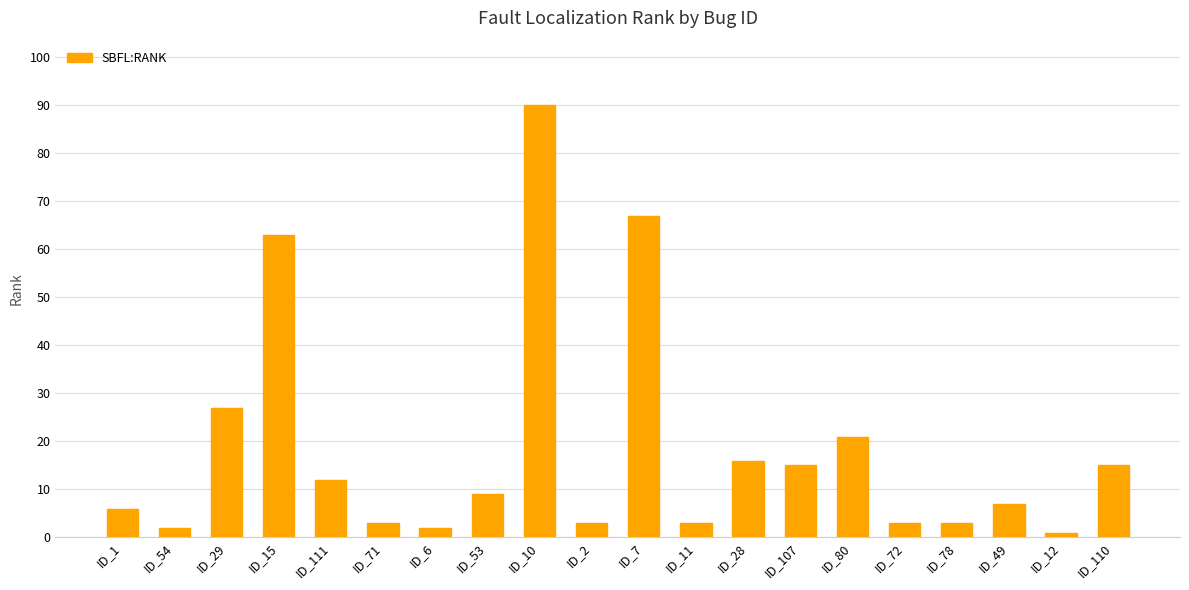

Between ID_54 and ID_107, which is larger?

ID_107